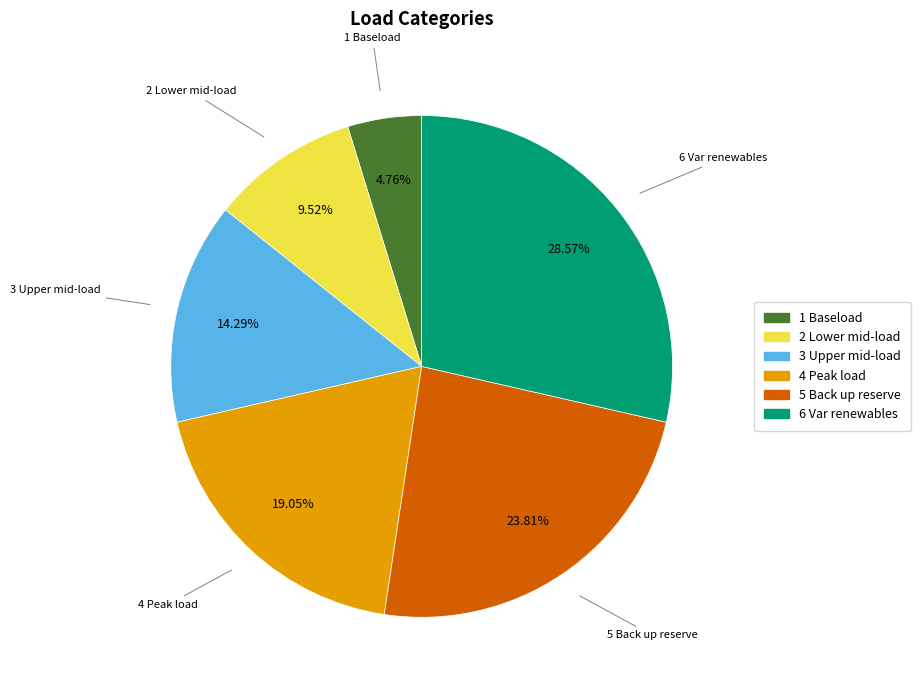

Which category has the biggest portion of the pie?

6 Var renewables